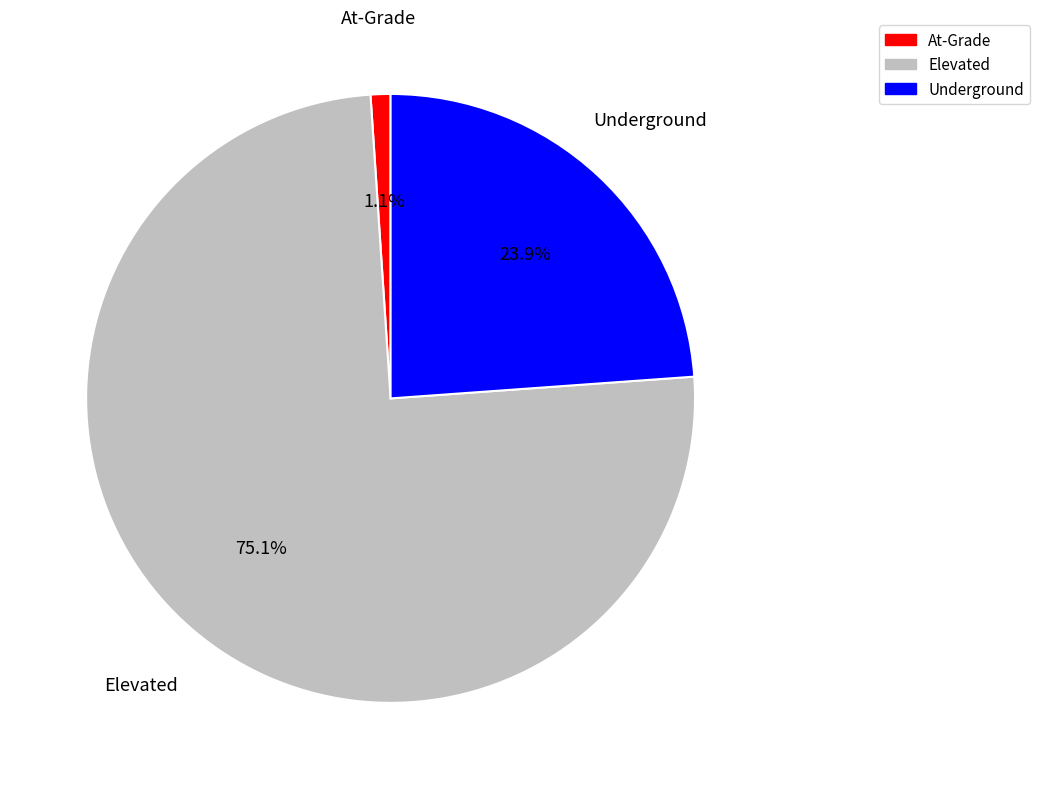

To the nearest percent, what is the combined percentage of Underground and Elevated?

99%